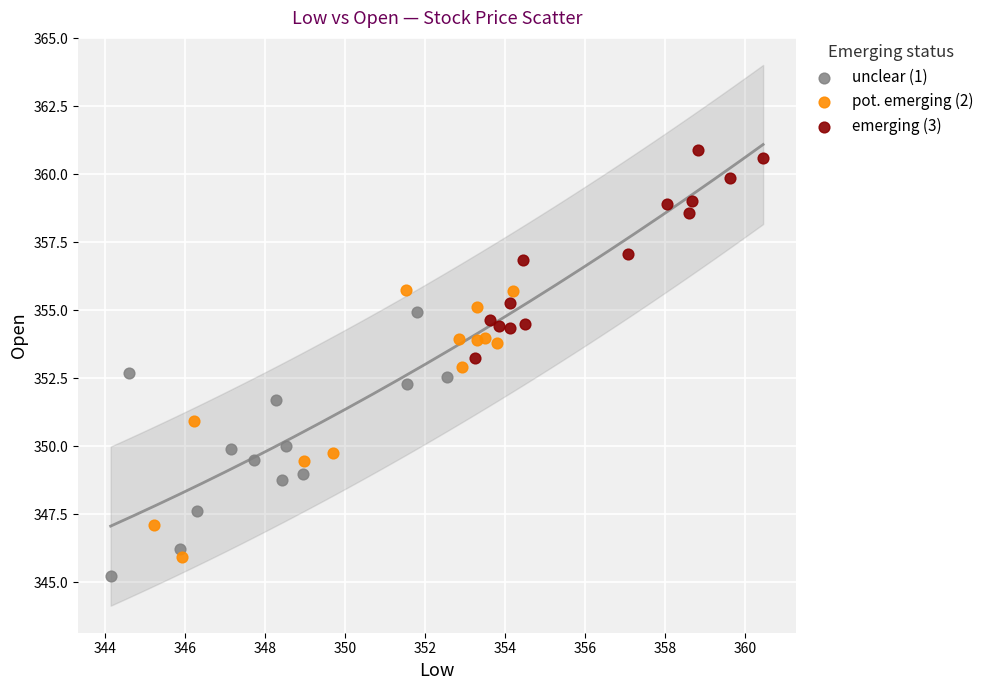

Which series reaches the maximum Y coordinate?

emerging (3)